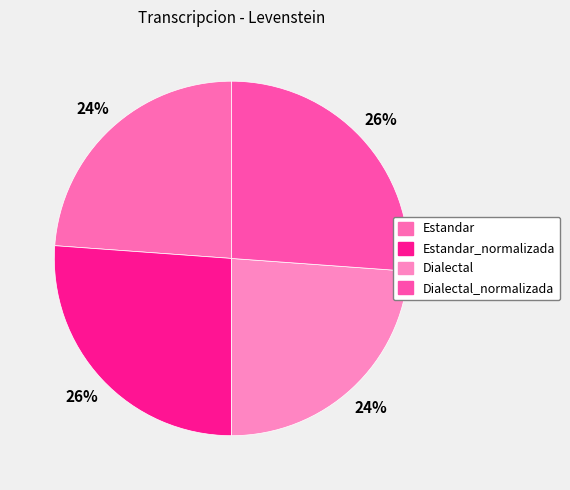

To the nearest percent, what portion does Estandar represent?

24%